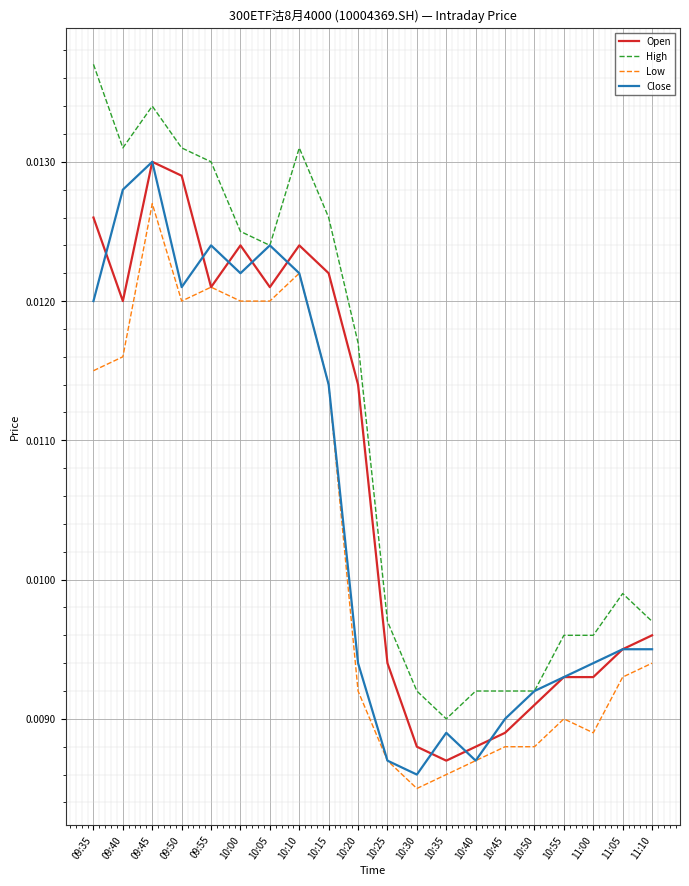

What position from the right is 10:25?

10